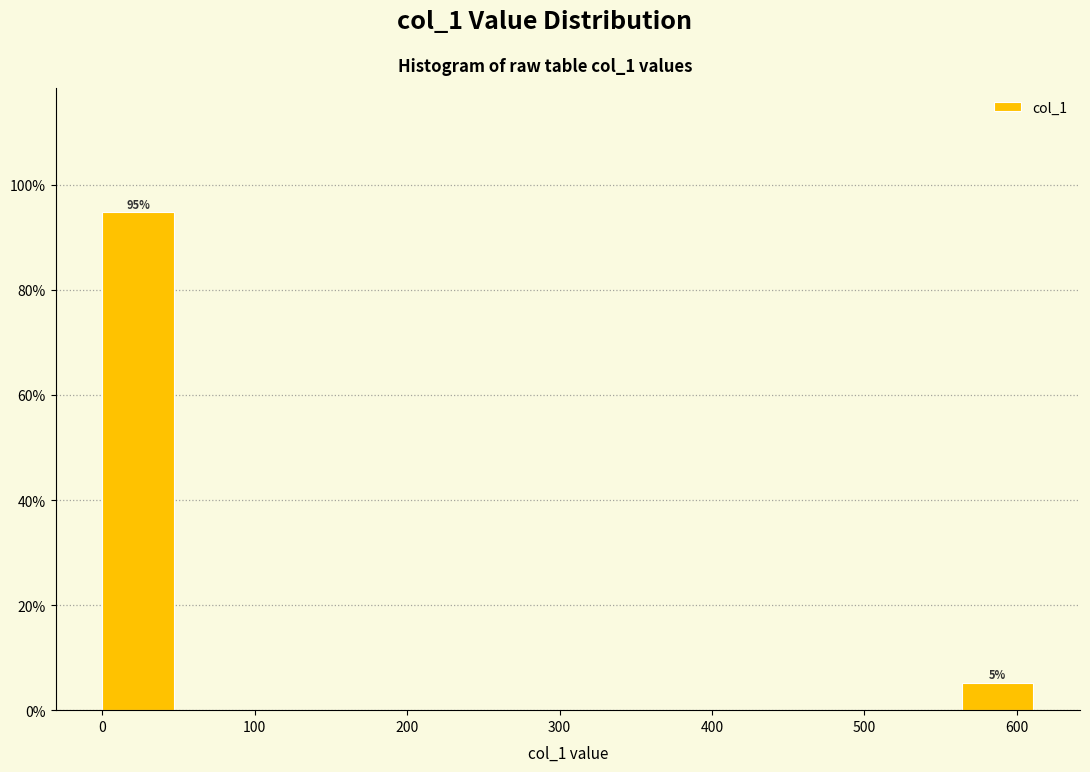

Which range on the x-axis has the tallest bar?

0 to 50